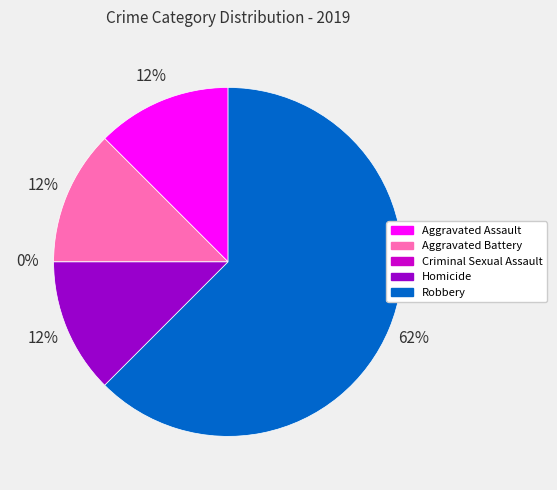

To the nearest percent, what portion does Homicide represent?

12%